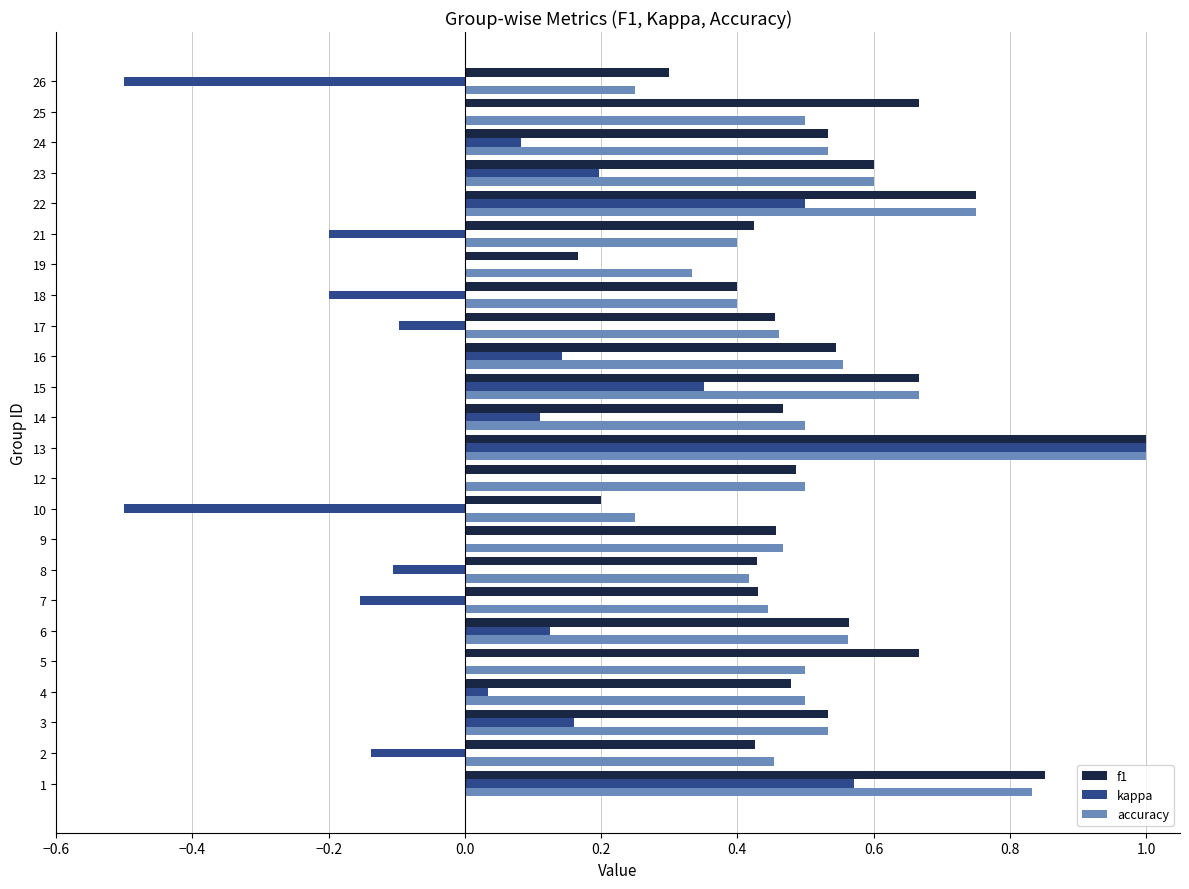

True or false: f1 has a value of 0.2 at 8.

False